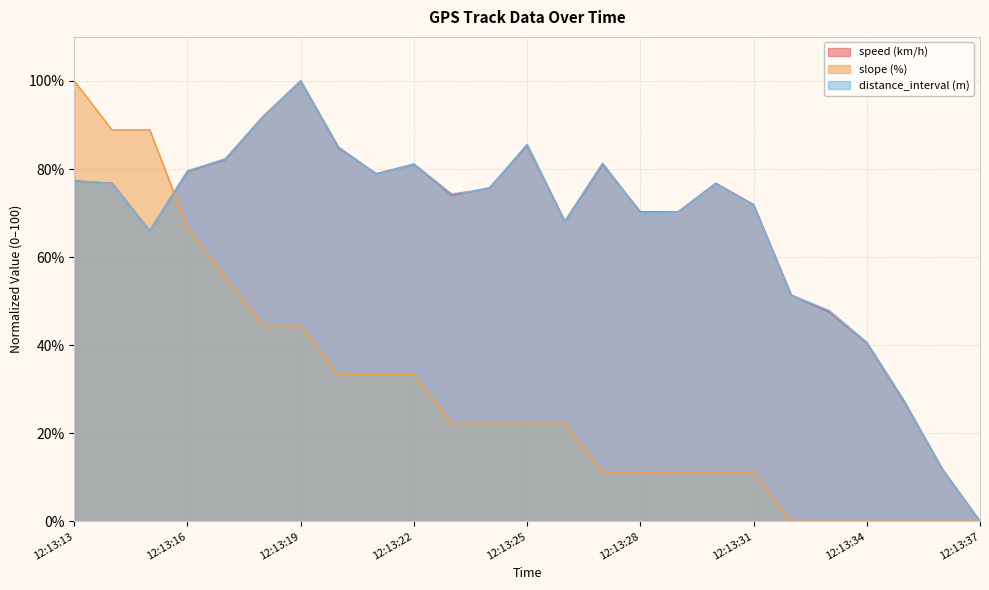

How many values in the slope (%) series are below 22?

11